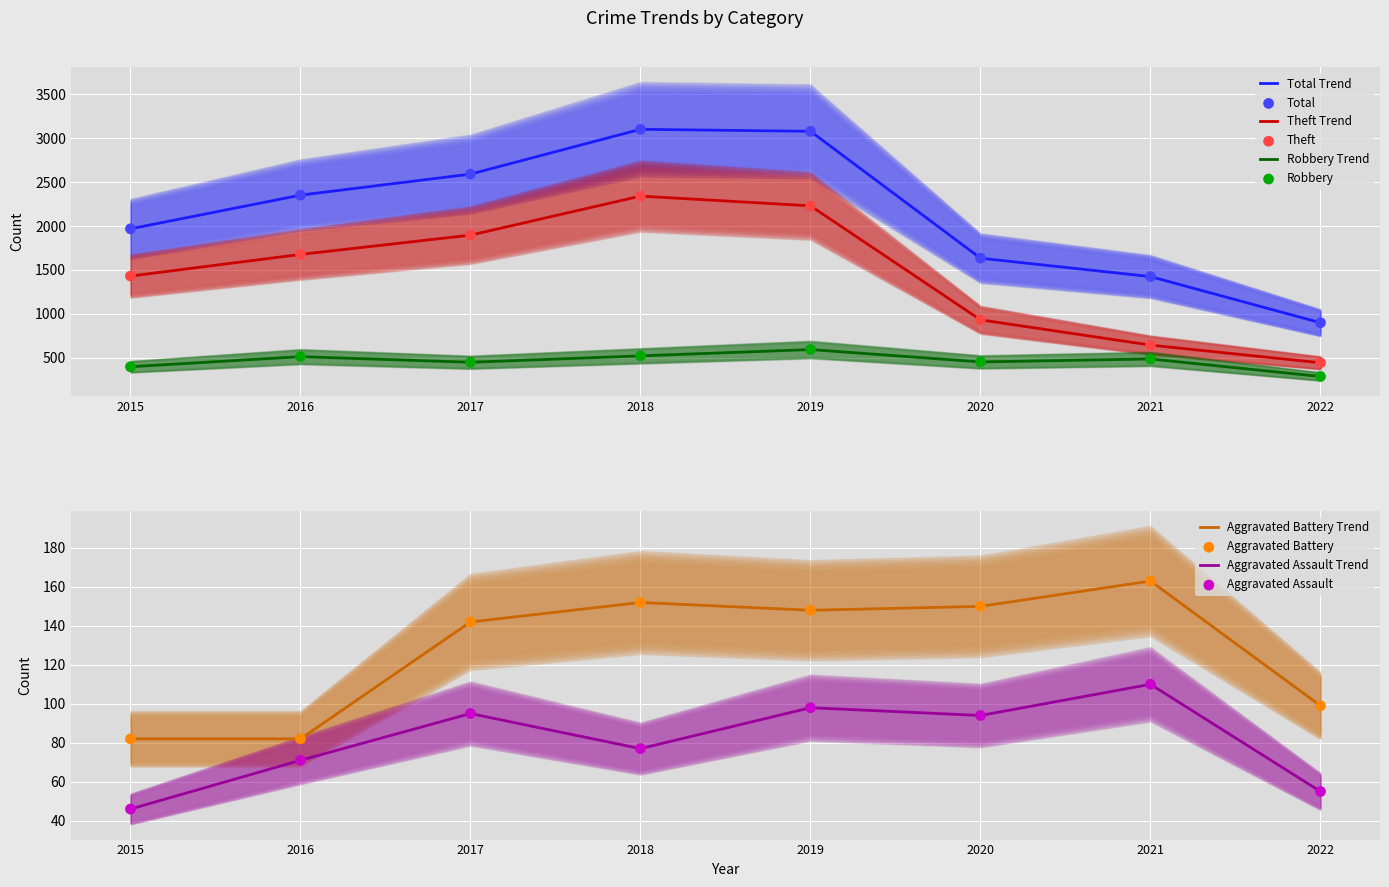

Which series reaches the minimum Y coordinate?

Aggravated Assault